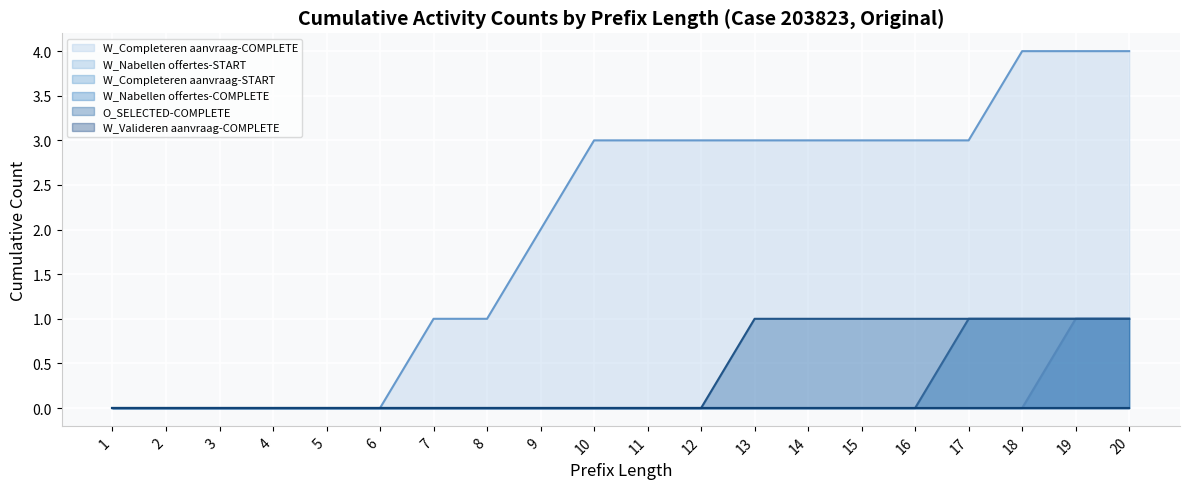

True or false: W_Completeren aanvraag-COMPLETE has a value of 1 at 6.

False